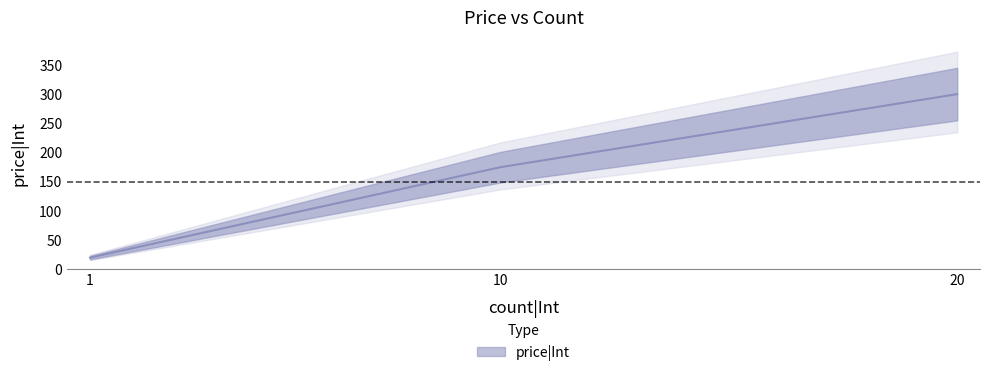

How many data points are above 175?

1